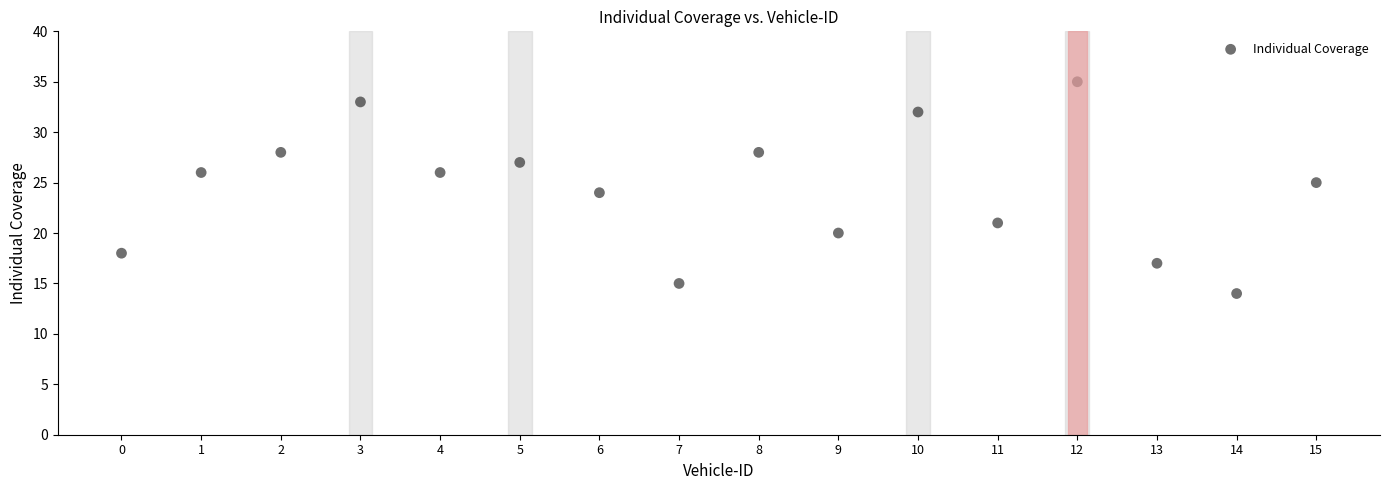

What is the range of Y values (max minus min)?

21